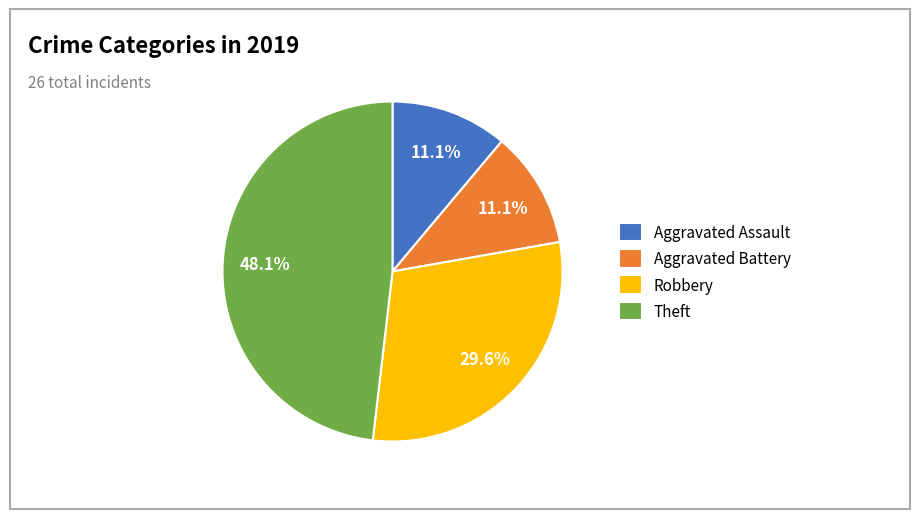

What percentage is NOT represented by Aggravated Battery?

88.9%